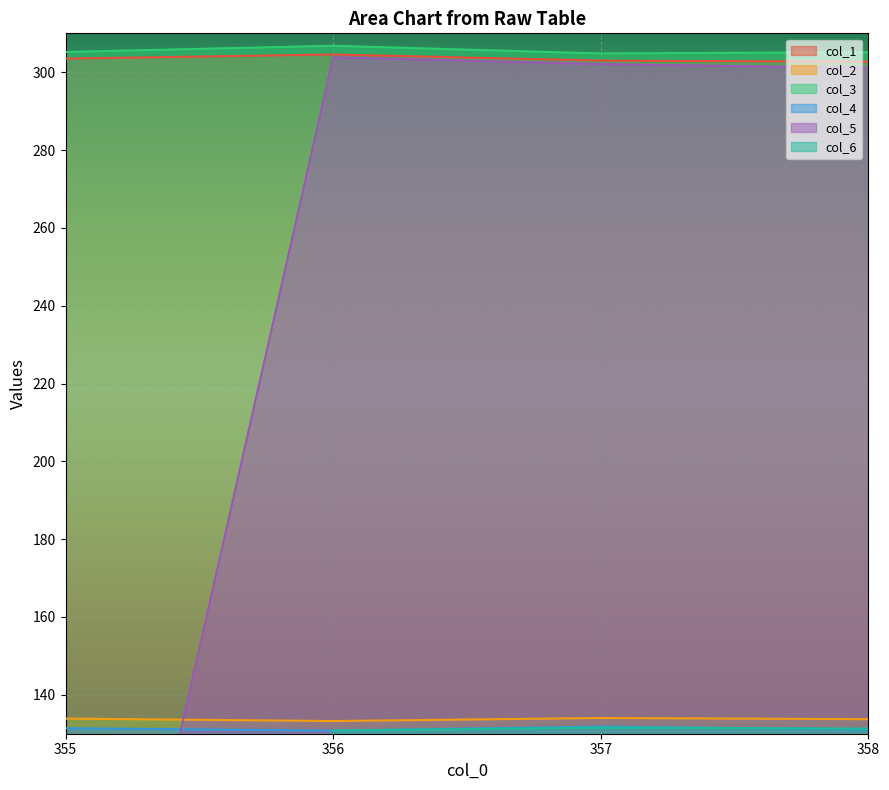

True or false: col_2 and col_4 intersect in this chart.

False